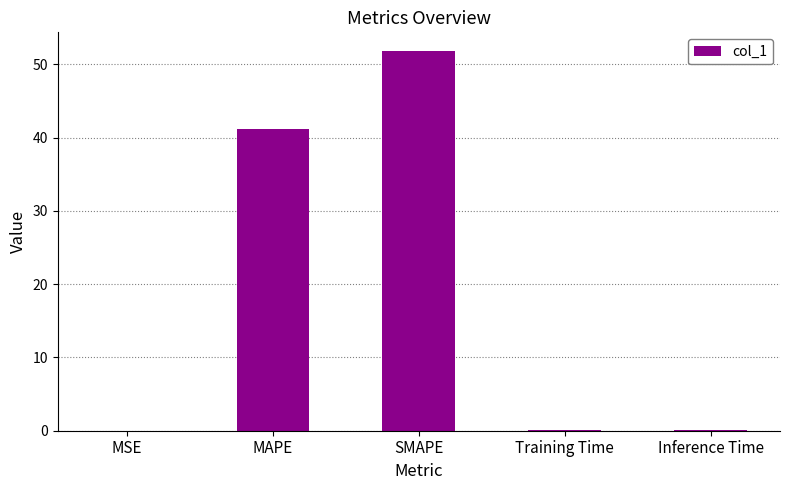

Where is the data nearest to the value 25?

MAPE